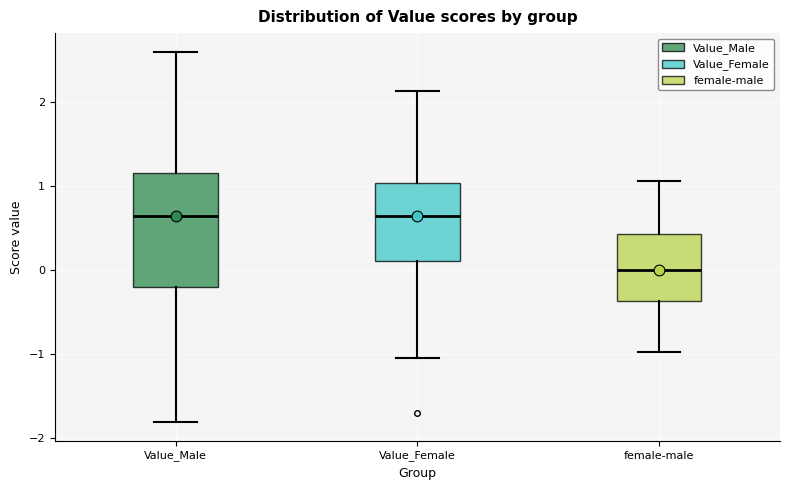

Where is the lower edge of the box for Value_Female on the y-axis? The values are not printed on the chart, so give them approximately, as read against the axis.

0.1